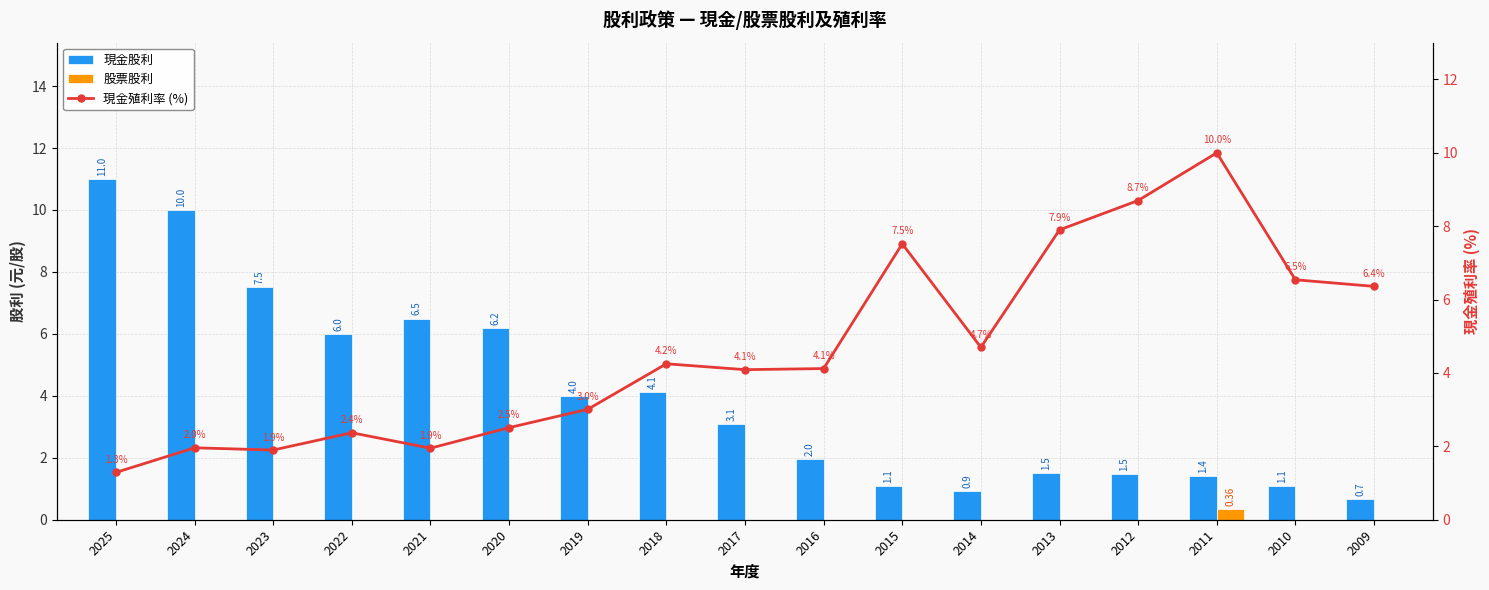

What is the value of the 現金殖利率 (%) bar at the 10th from the left?

4.1